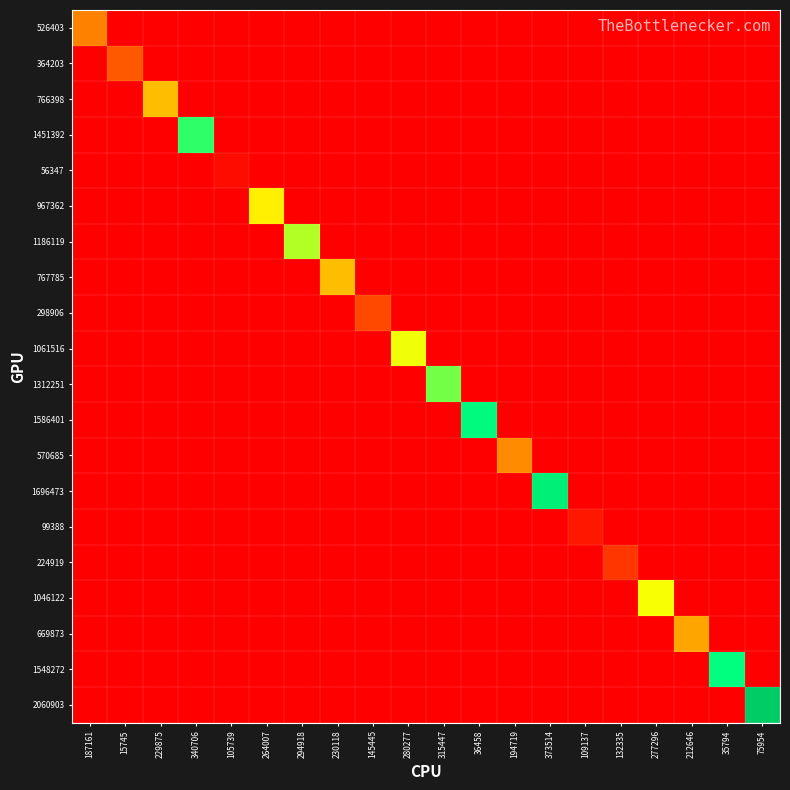

Rank the series by their maximum value, from lowest to highest.

56347, 99388, 224919, 298906, 364203, 526403, 570685, 669873, 766398, 767785, 967362, 1046122, 1061516, 1186119, 1312251, 1451392, 1548272, 1586401, 1696473, 2060903